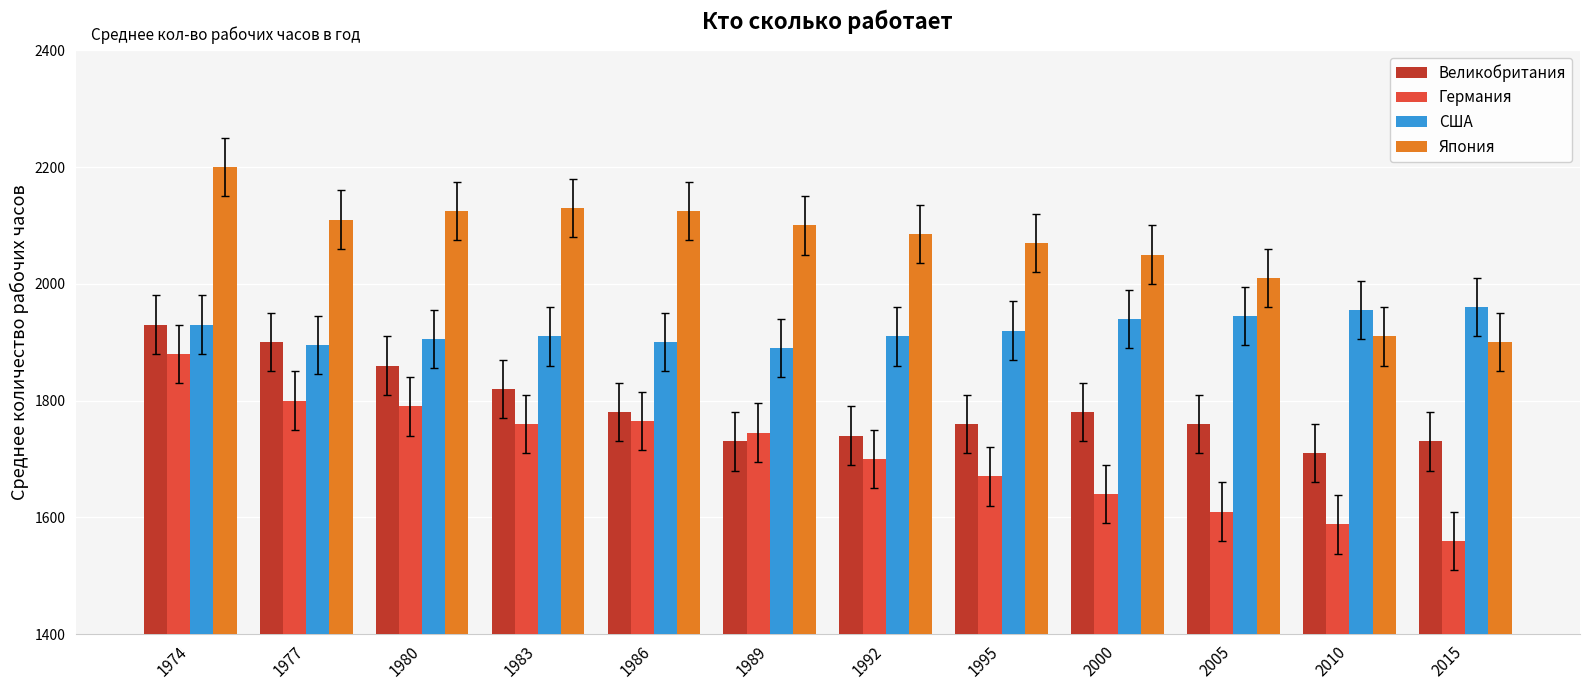

Between 1992 and 2005, which series saw the biggest shift?

Германия